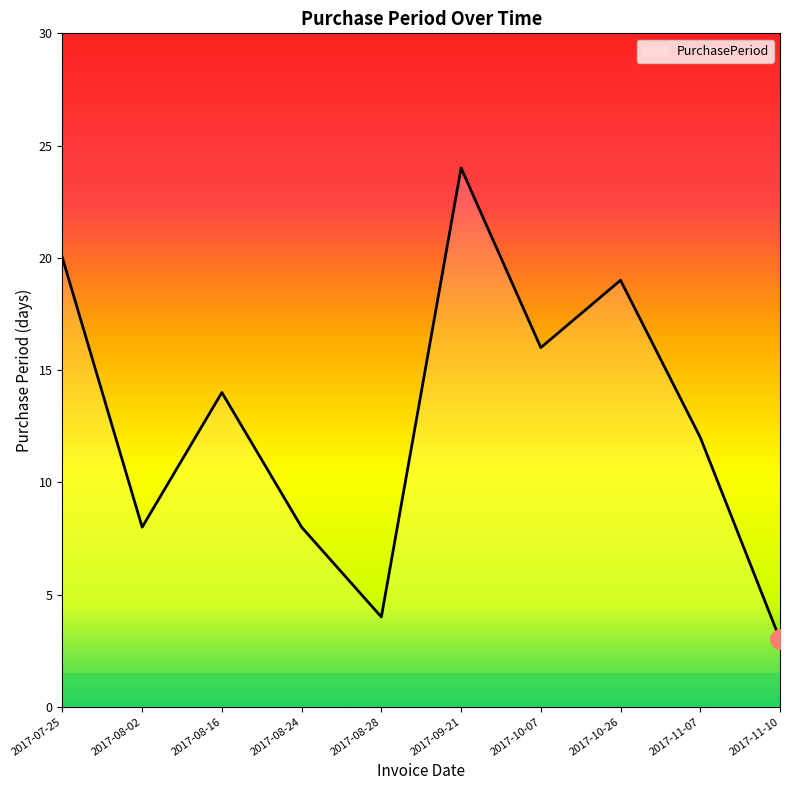

Which category has the lowest value across all series?

2017-11-10